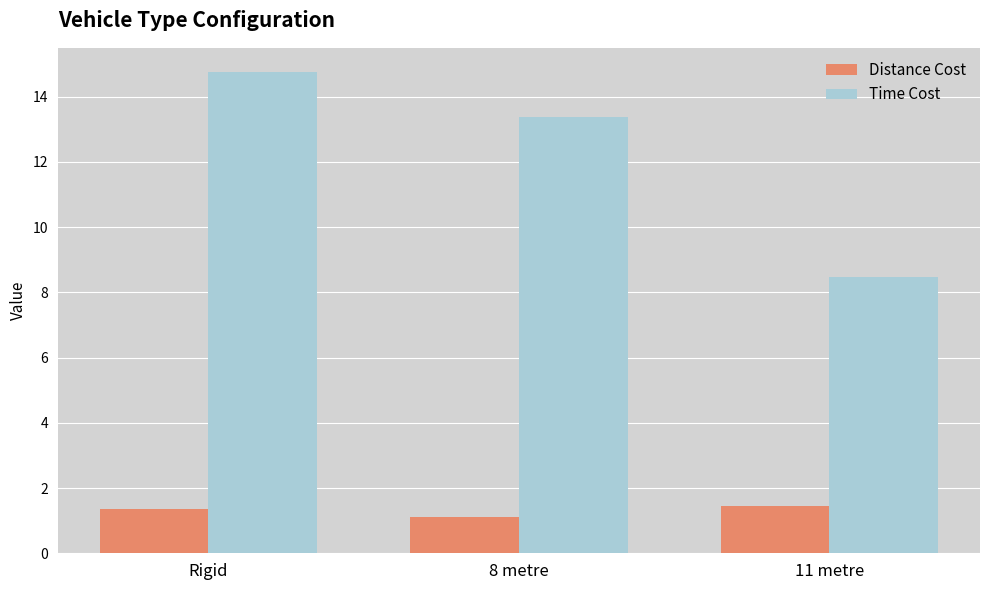

The Distance Cost series shows 0.8 at Rigid. True or false?

False